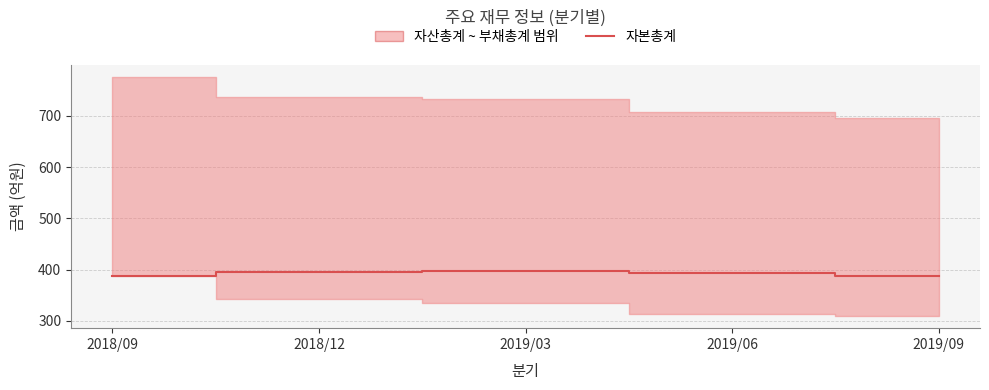

Reading right to left, extract all data points from this chart.

387	393	397	395	388